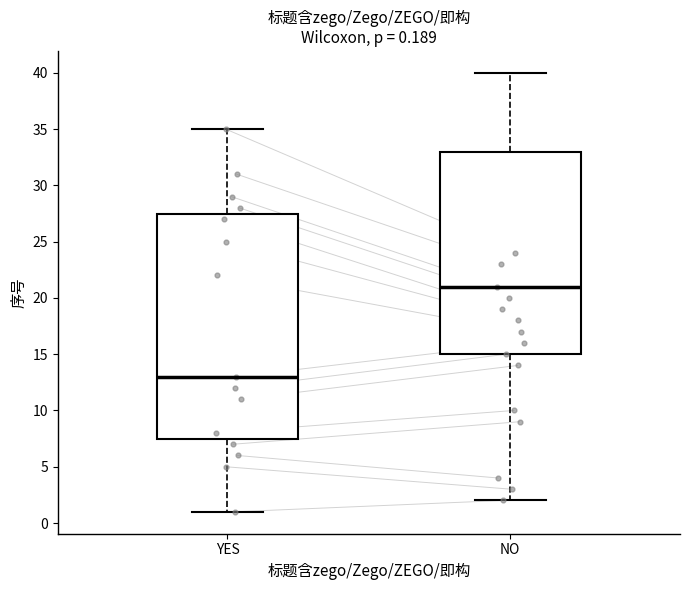

Which box's median line is the lowest?

YES